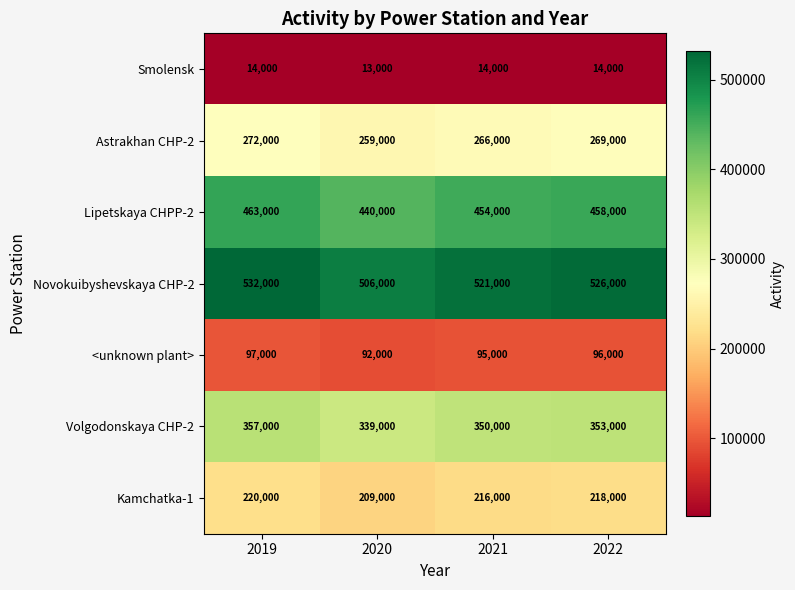

What value does the Volgodonskaya CHP-2 series have at 2020, to the nearest 50?

339000